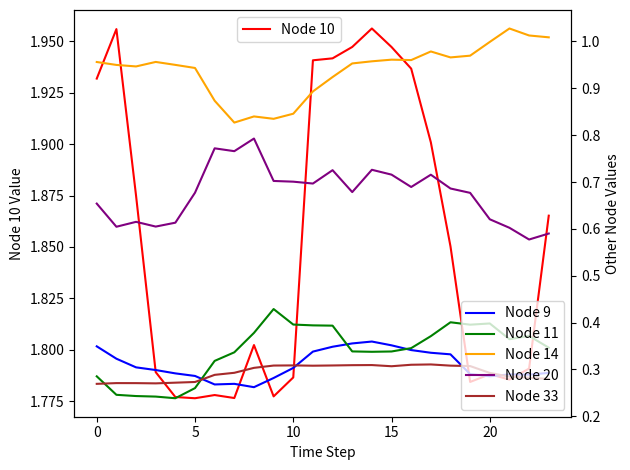

How many categories are shown in the chart?

24